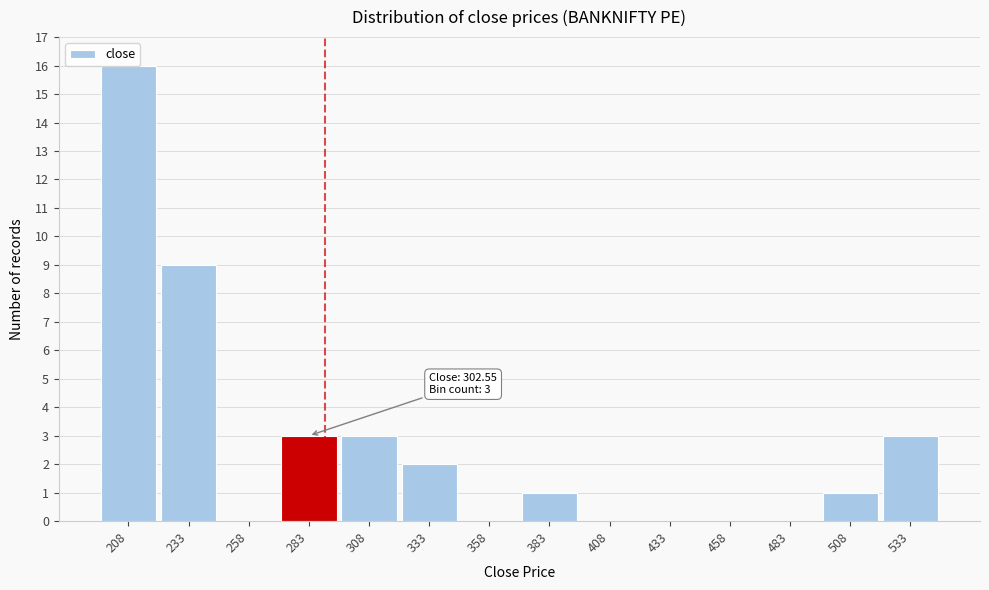

The value at 483 is -10. True or false?

False